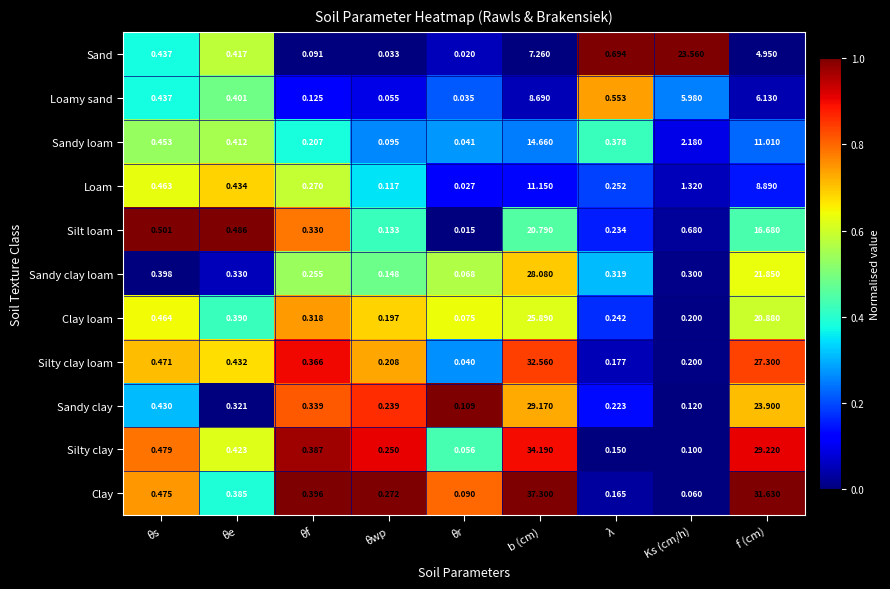

What is the difference between the highest and lowest values at θf?

0.3